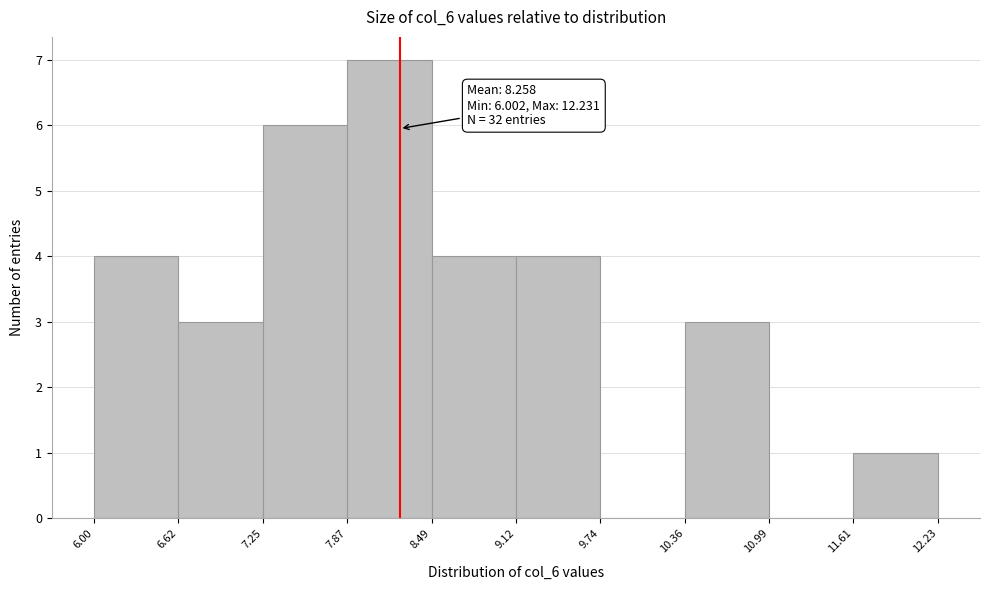

Which range on the x-axis has the tallest bar?

7.87 to 8.49